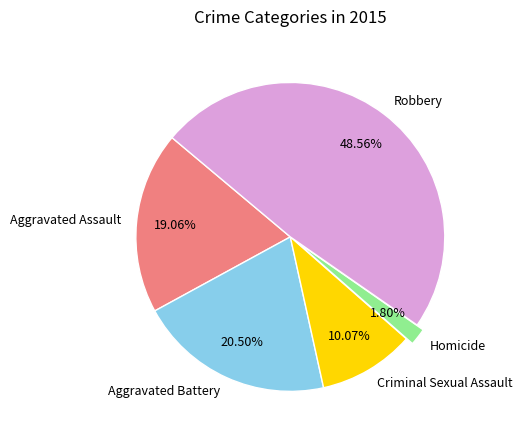

Do Criminal Sexual Assault and Robbery together represent more than half of the pie?

Yes